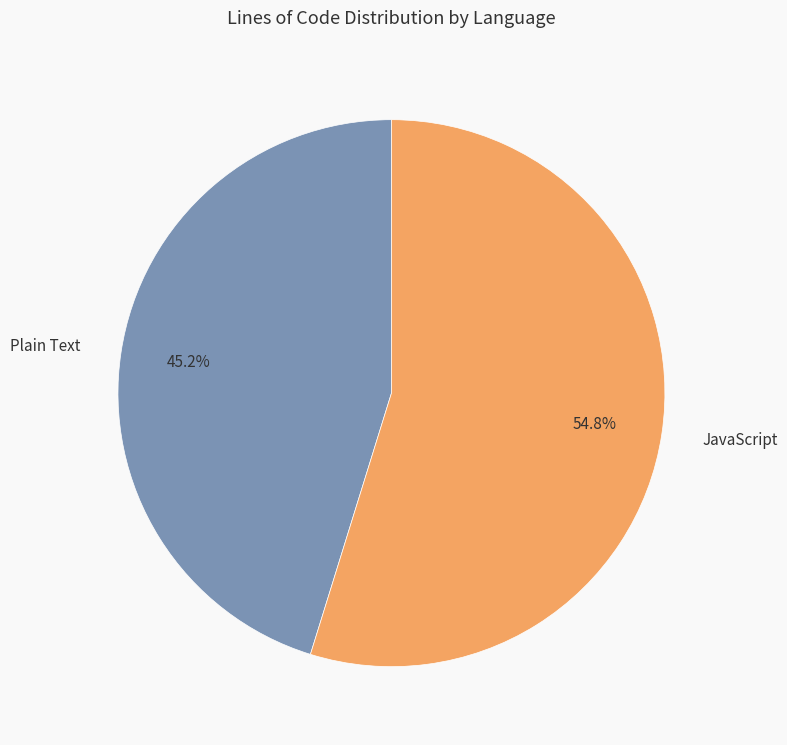

How many segments does this pie chart have?

2